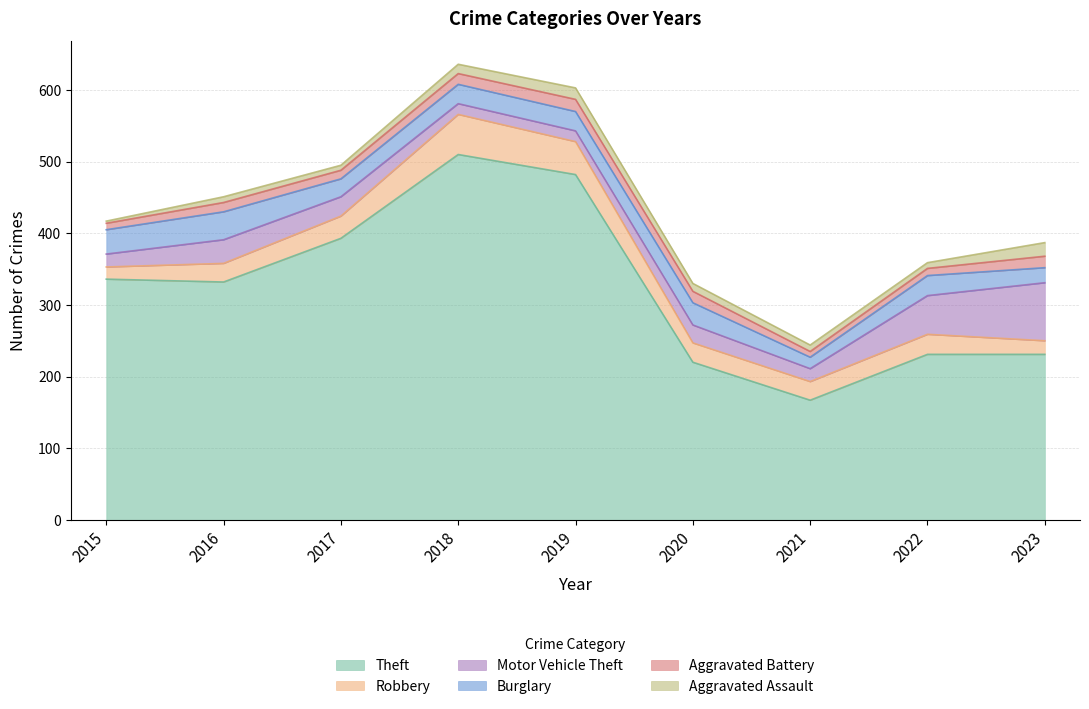

What is the total value across all series at 2020?

330